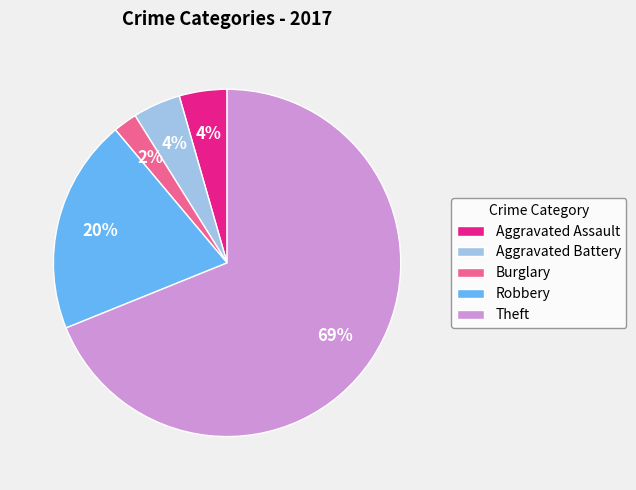

To the nearest percent, what is the difference between the Aggravated Assault and Robbery slice percentages?

16%